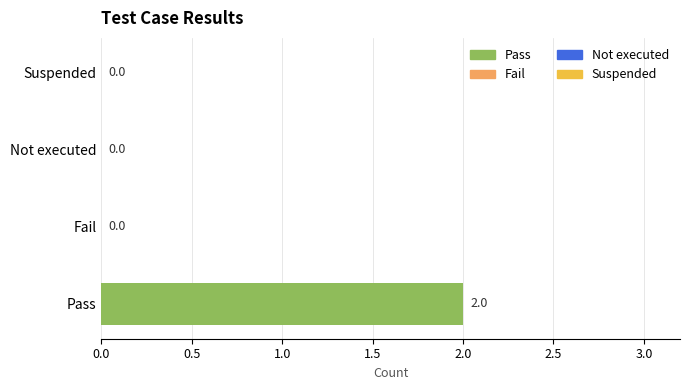

How many values are between 0 and 2?

4